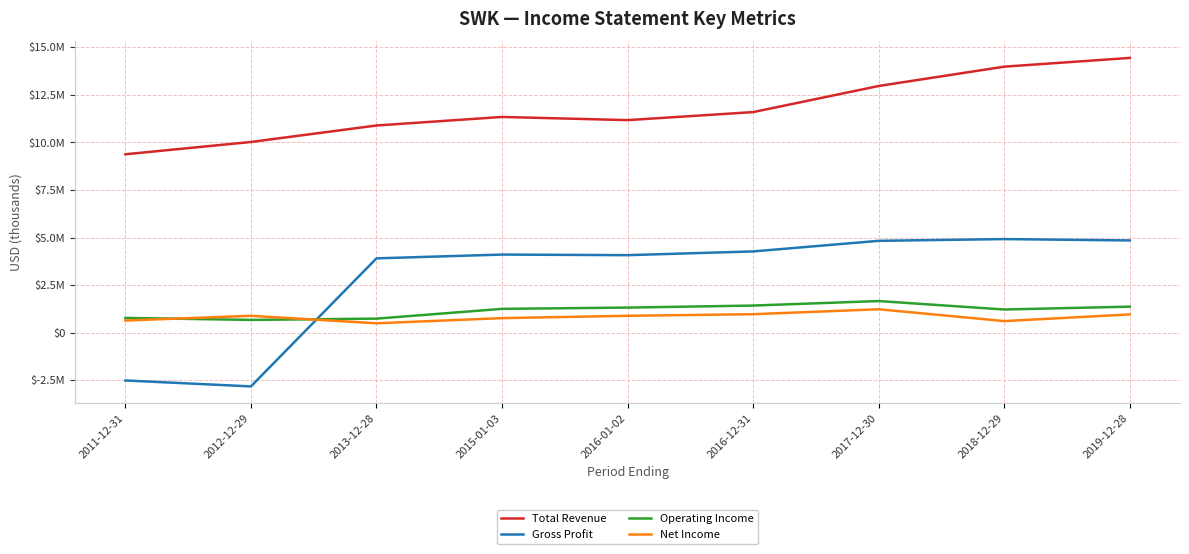

True or false: Net Income and Total Revenue cross at least once.

False